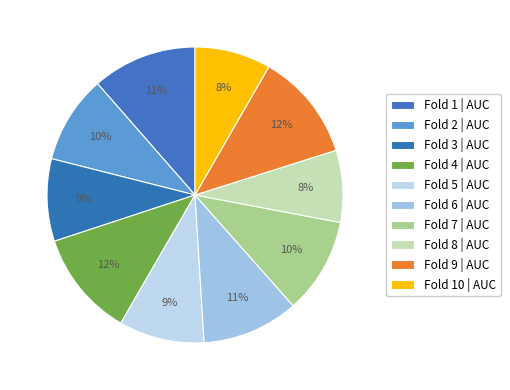

How many slices are in this pie chart?

10